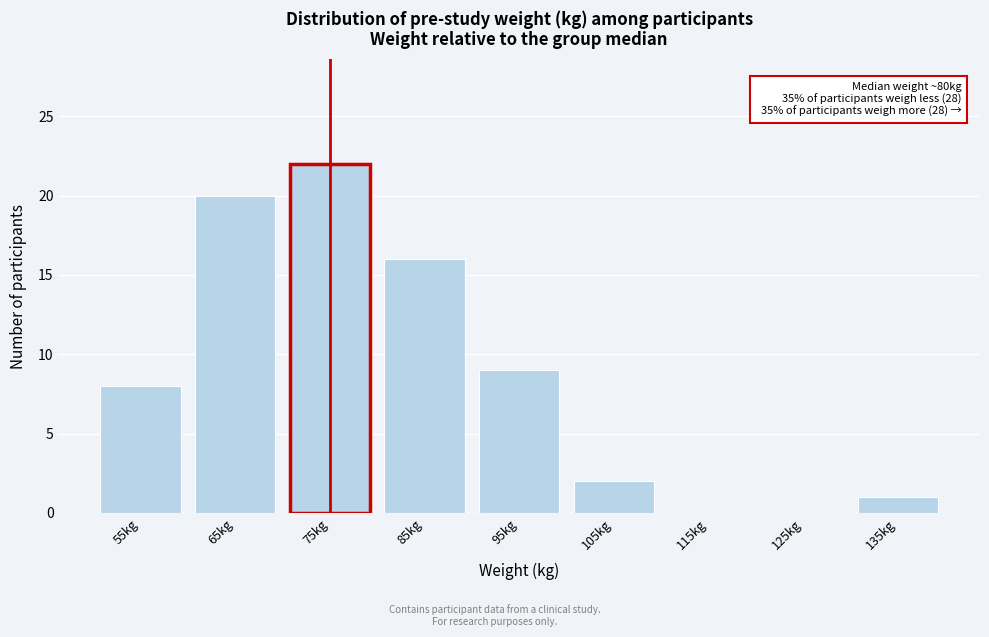

Reading left to right, transcribe all the data shown in this chart.

55kg=8	65kg=20	75kg=22	85kg=16	95kg=9	105kg=2	115kg=0	125kg=0	135kg=1